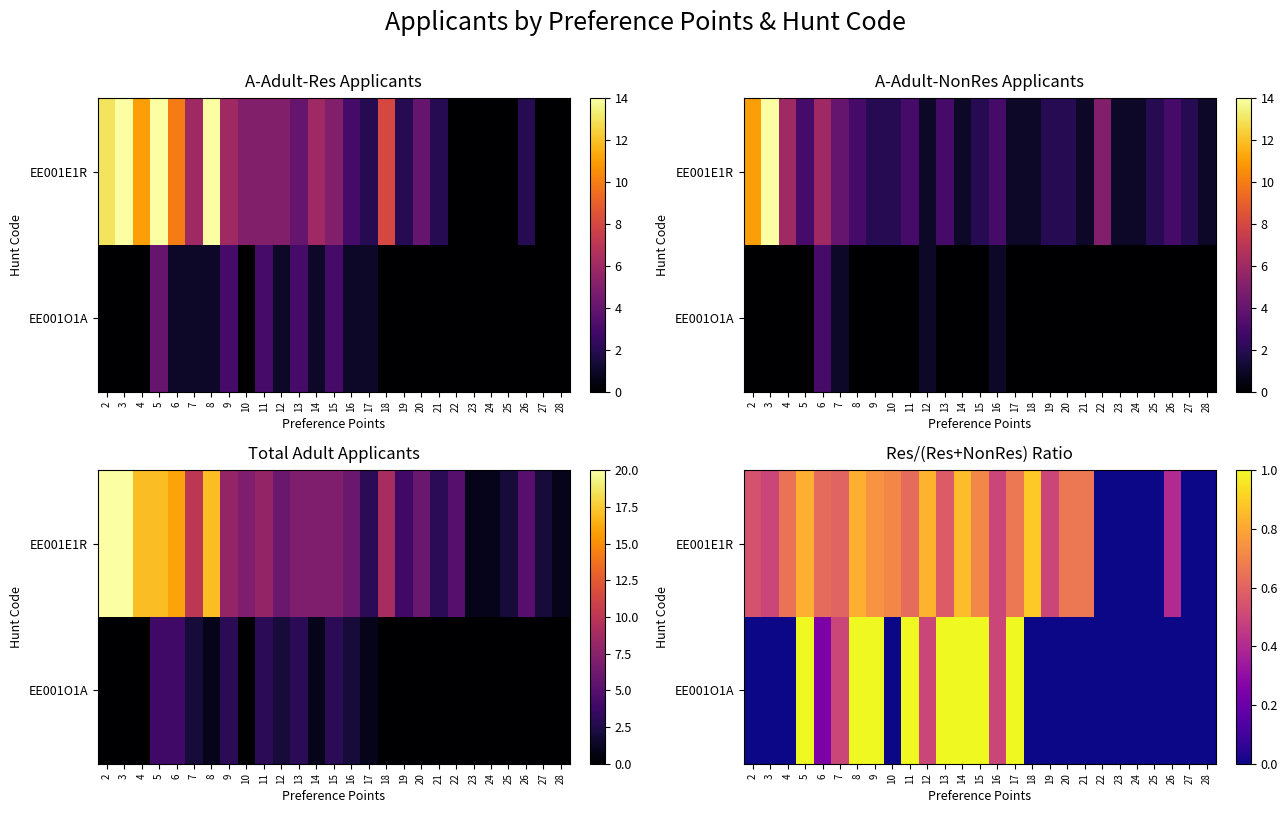

At which category is the sum across all series the highest?

14